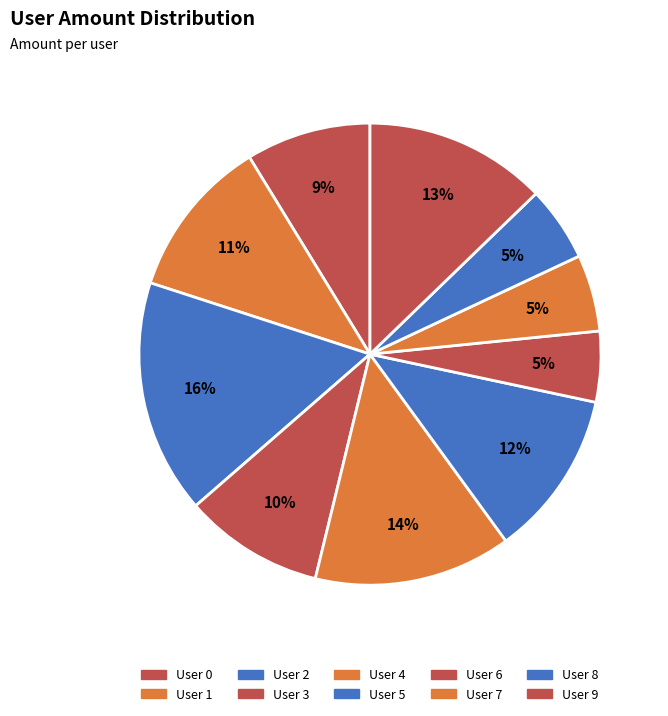

How many slices are in this pie chart?

10